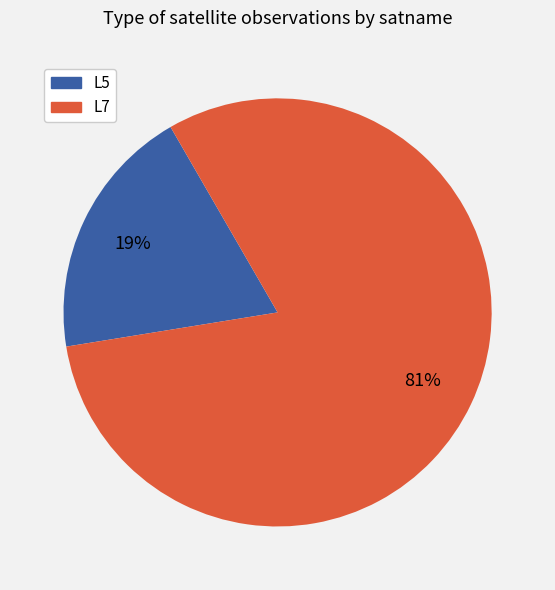

Which category has the biggest portion of the pie?

L7